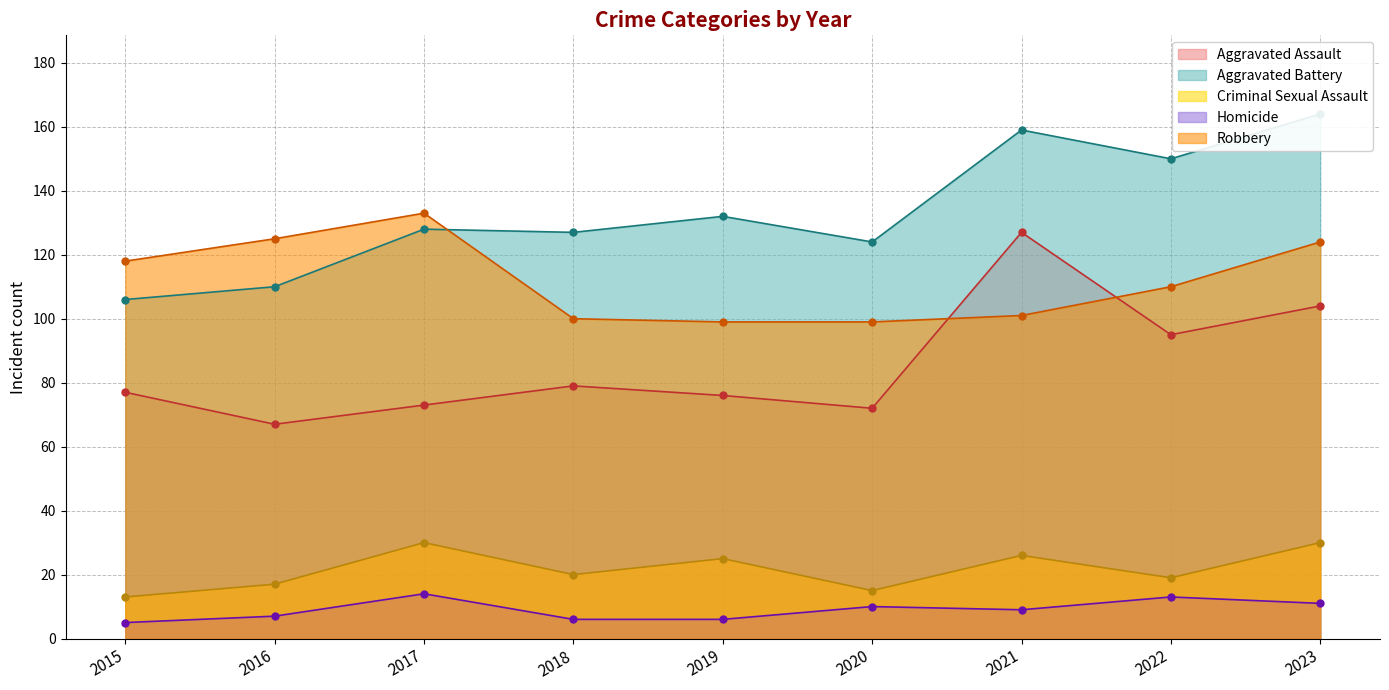

At how many categories does at least one series exceed 120?

8